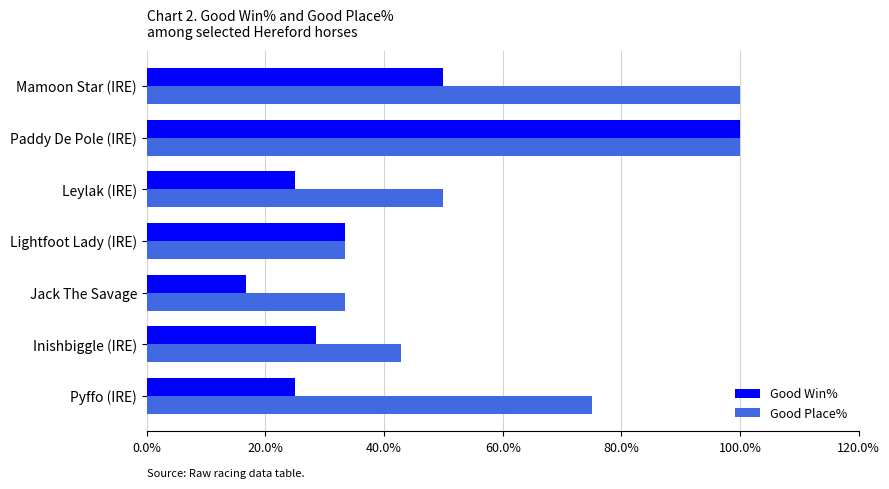

What is the sum of all Good Place% values?

434.5